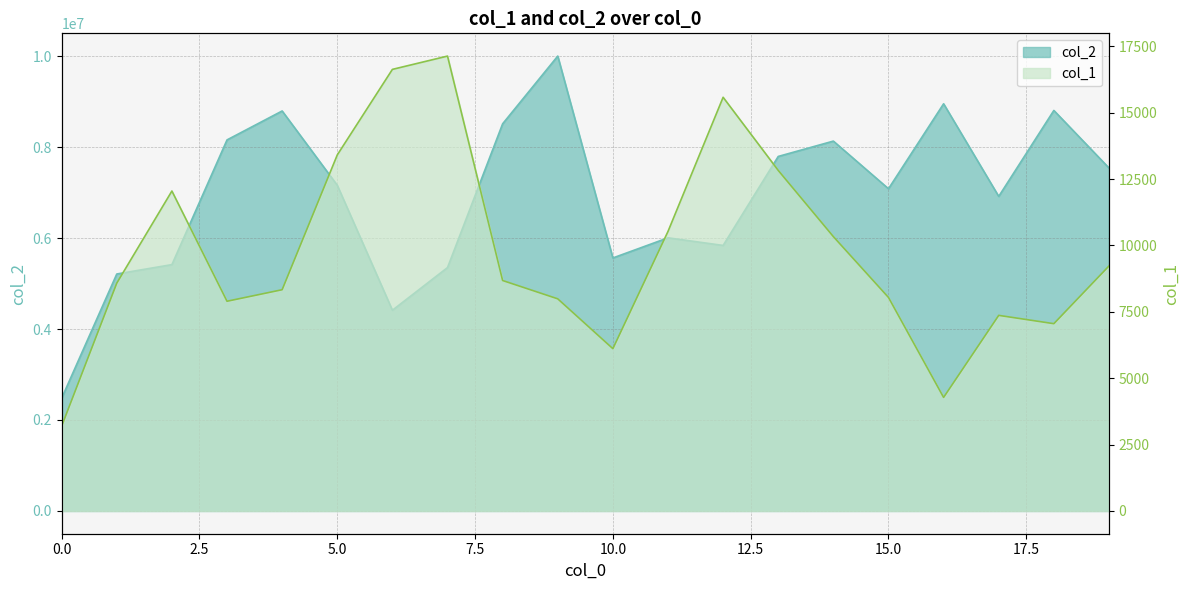

Where does the col_1 series first go above 8681?

2